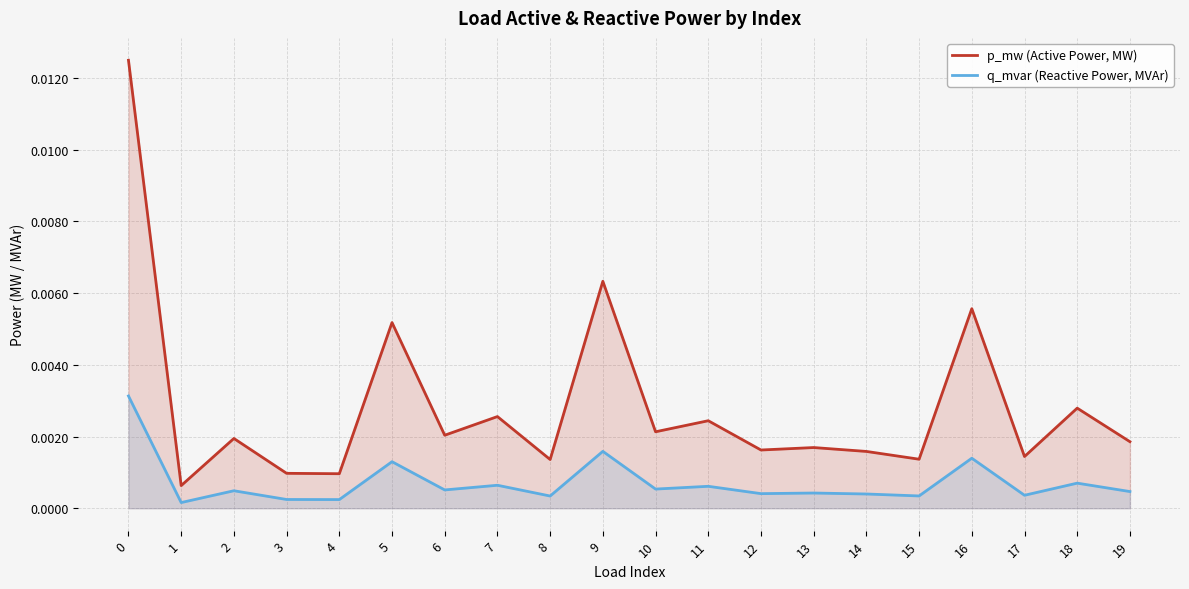

True or false: q_mvar (Reactive Power, MVAr) has a value of 0.0 at 3.

True